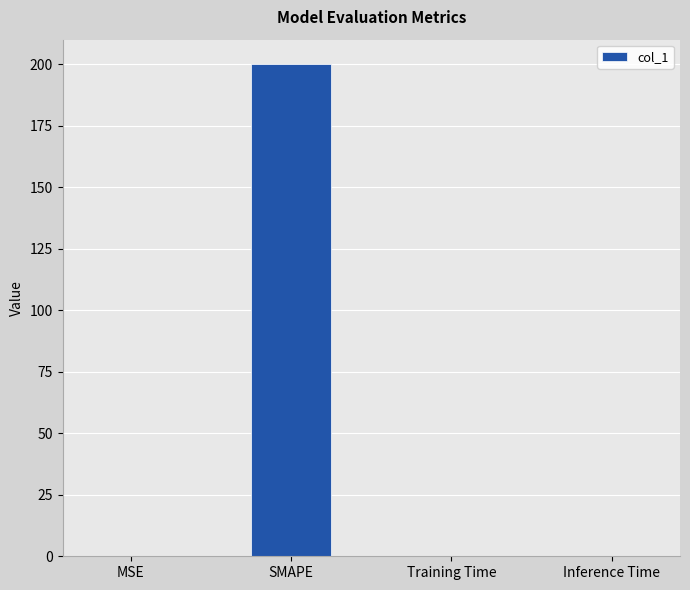

Are the bars horizontal?

No